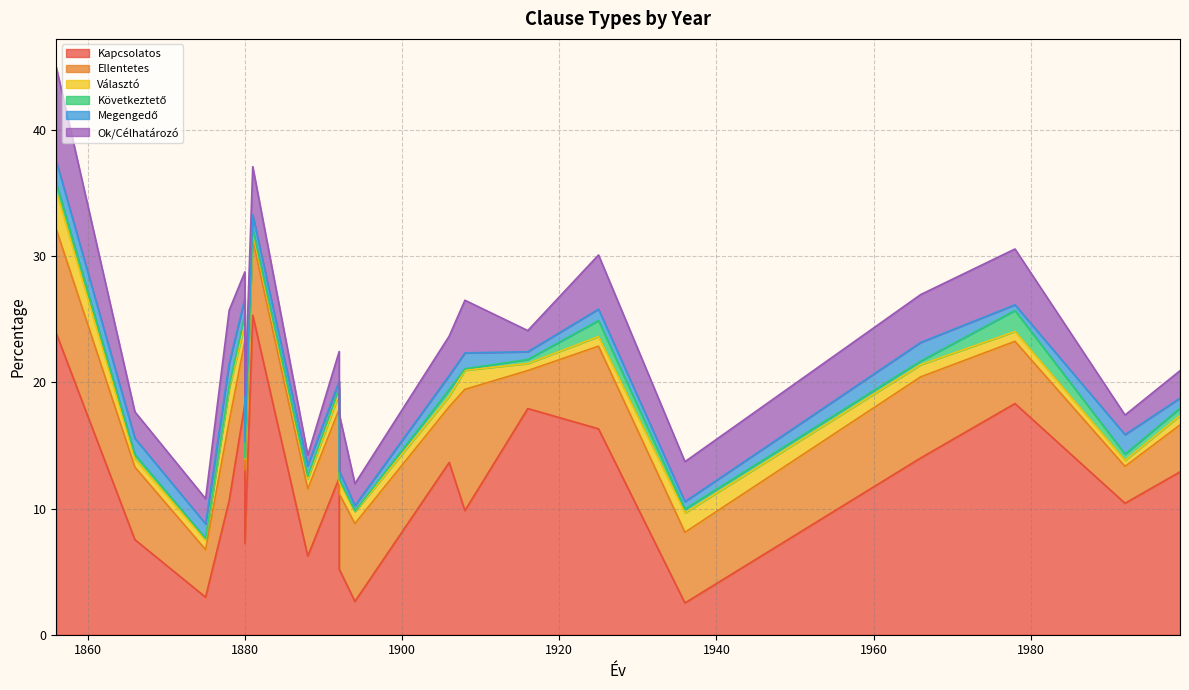

What is the approximate value of Ok/Célhatározó at 1892?

2.4